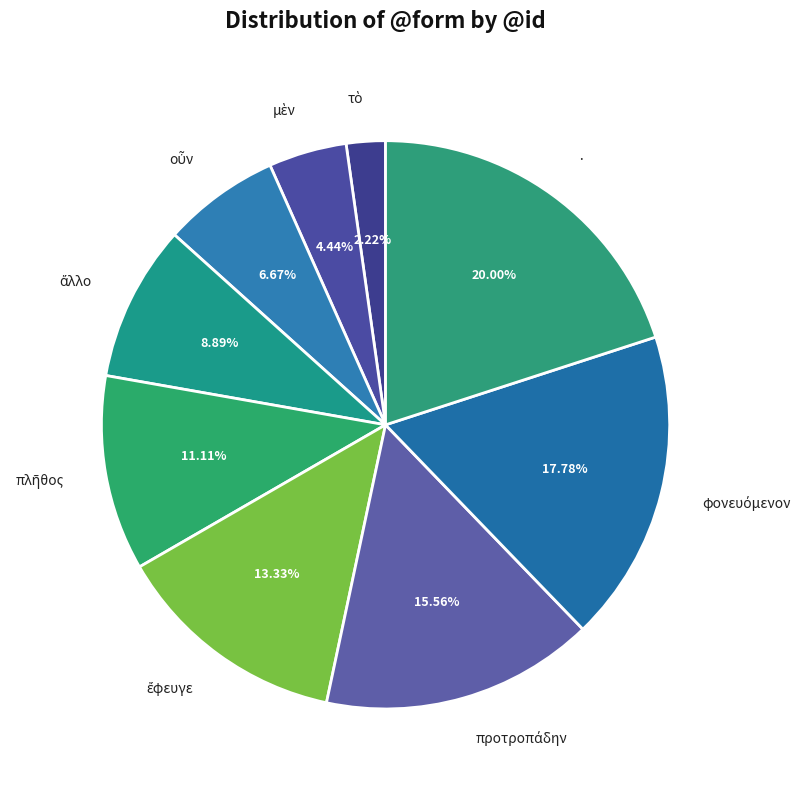

Which category has the biggest portion of the pie?

·